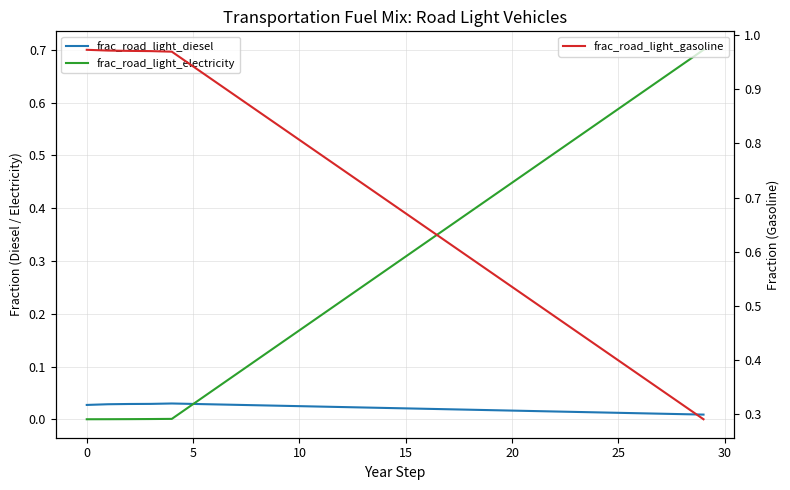

What is the difference between the maximum and minimum values in the frac_road_light_gasoline series?

0.7